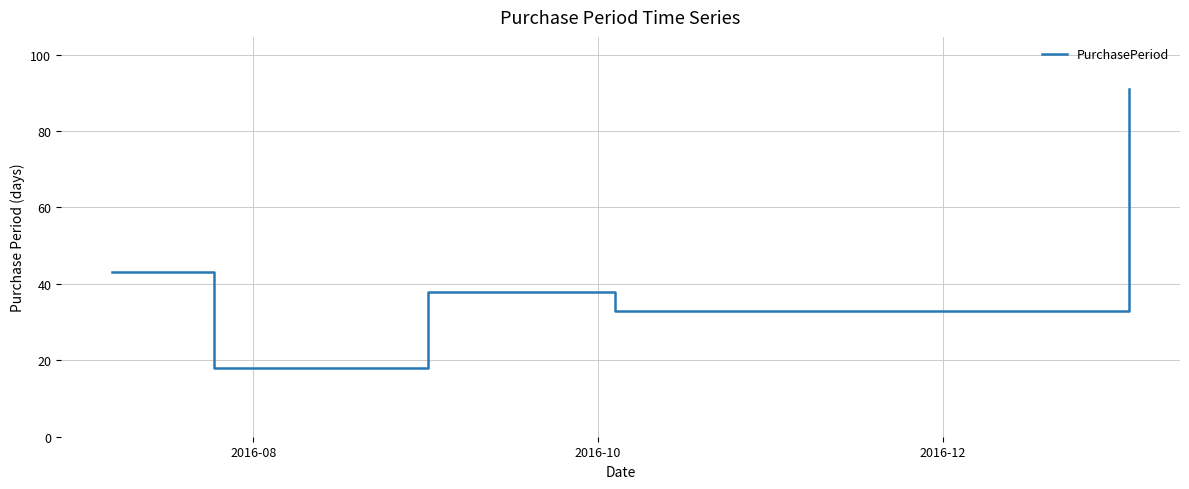

What is the difference between the second highest and minimum values?

25